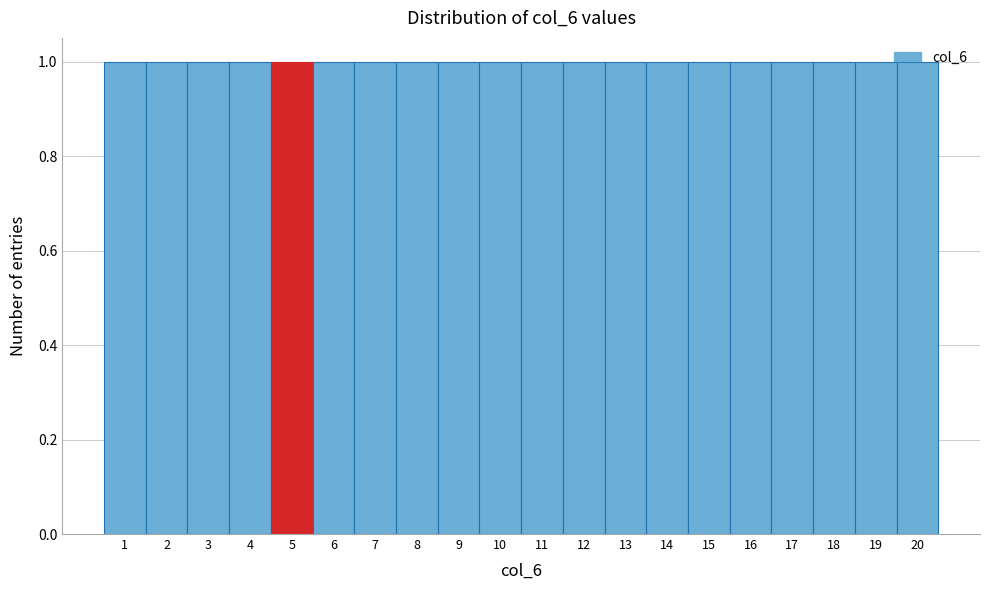

Reading left to right, transcribe this chart: for each bar, give the range it covers on the x-axis and its height. The values are not printed on the chart, so give them approximately, as read against the axis.

0.5 to 1.5: 1
1.5 to 2.5: 1
2.5 to 3.5: 1
3.5 to 4.5: 1
4.5 to 5.5: 1
5.5 to 6.5: 1
6.5 to 7.5: 1
7.5 to 8.5: 1
8.5 to 9.5: 1
9.5 to 10.5: 1
10.5 to 11.5: 1
11.5 to 12.5: 1
12.5 to 13.5: 1
13.5 to 14.5: 1
14.5 to 15.5: 1
15.5 to 16.5: 1
16.5 to 17.5: 1
17.5 to 18.5: 1
18.5 to 19.5: 1
19.5 to 20.5: 1